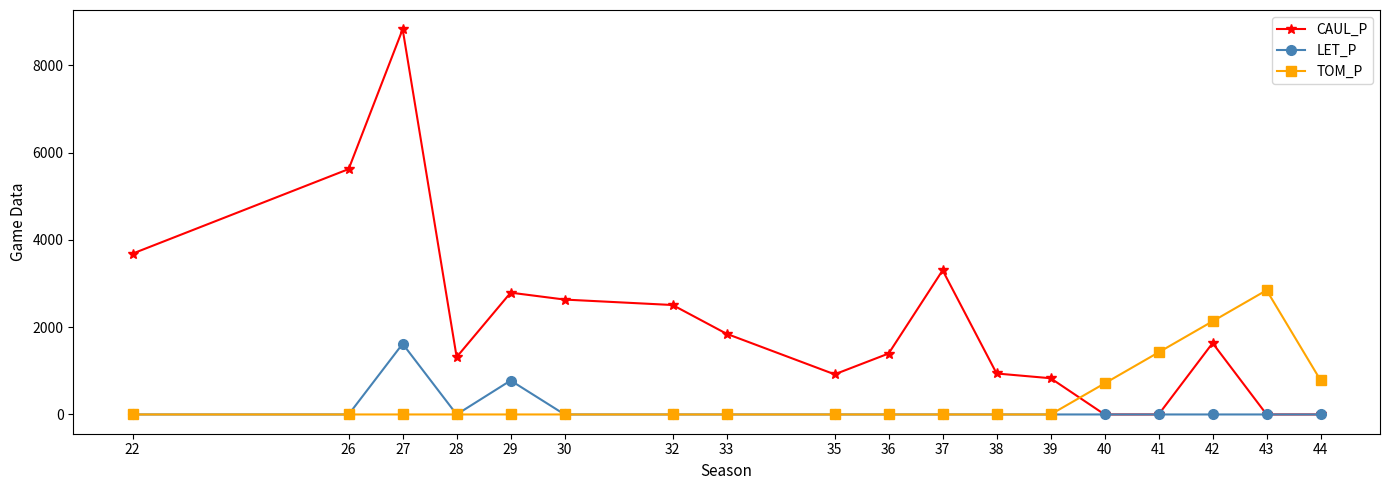

What is the greatest value displayed?

8830.2